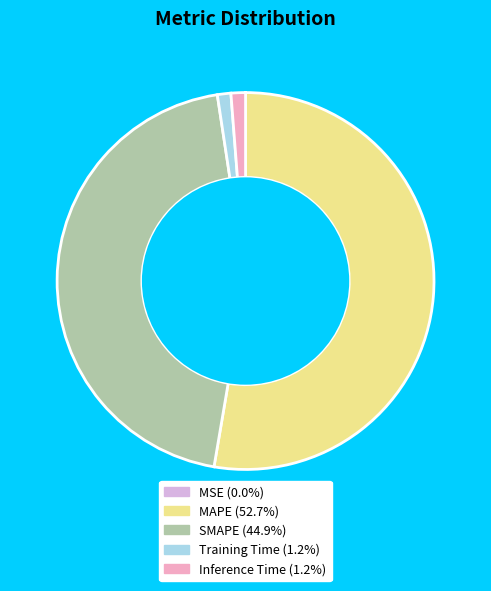

Combined, do SMAPE and MAPE account for over 50%?

Yes